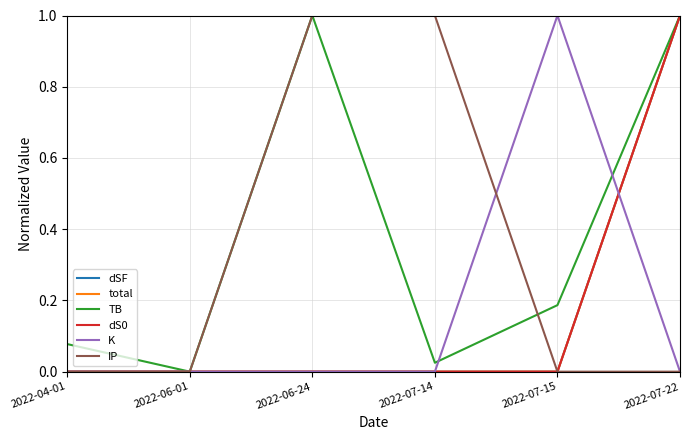

Which category has the highest value in the K series?

2022-07-15